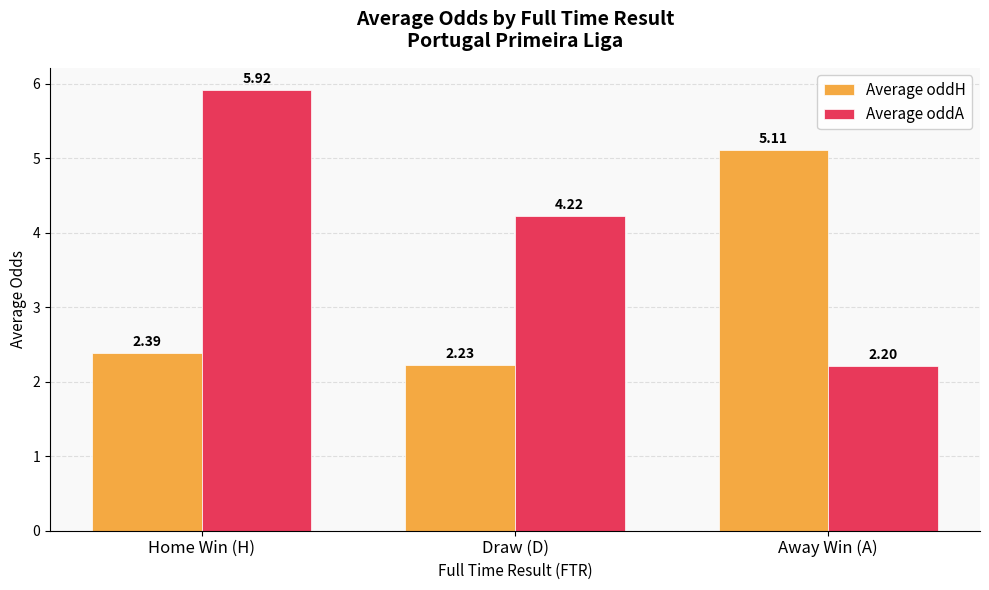

What is the sum of all Average oddA values?

12.3